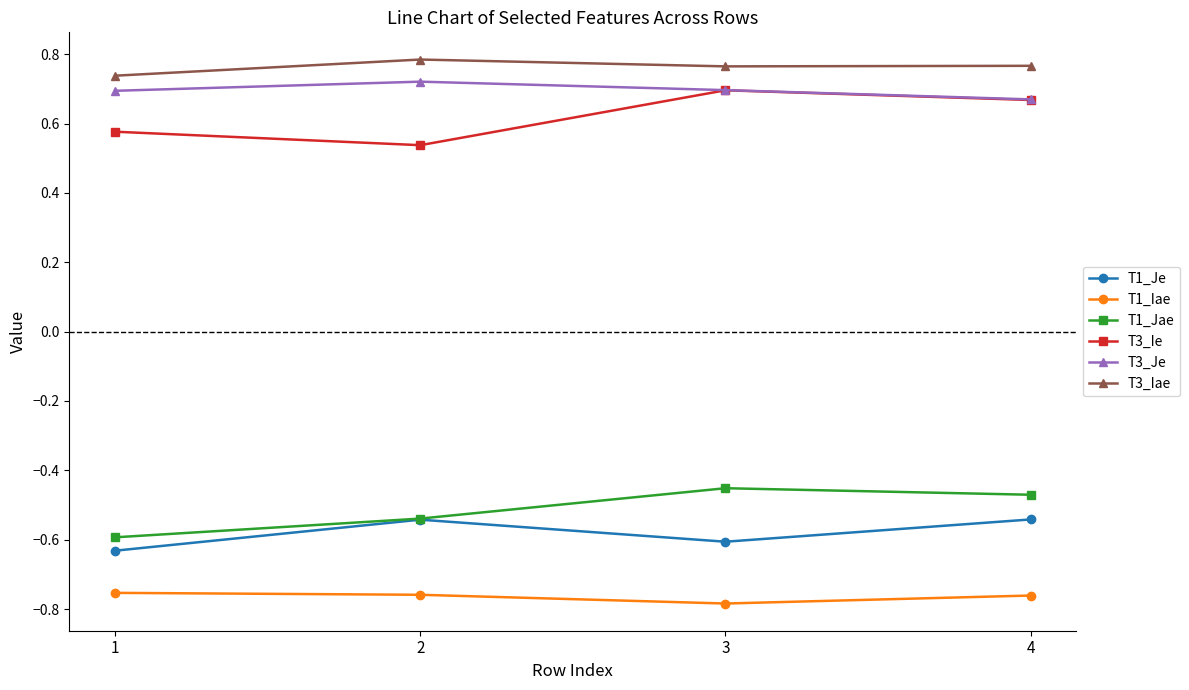

How many T3_Ie values are between 0 and 1?

4